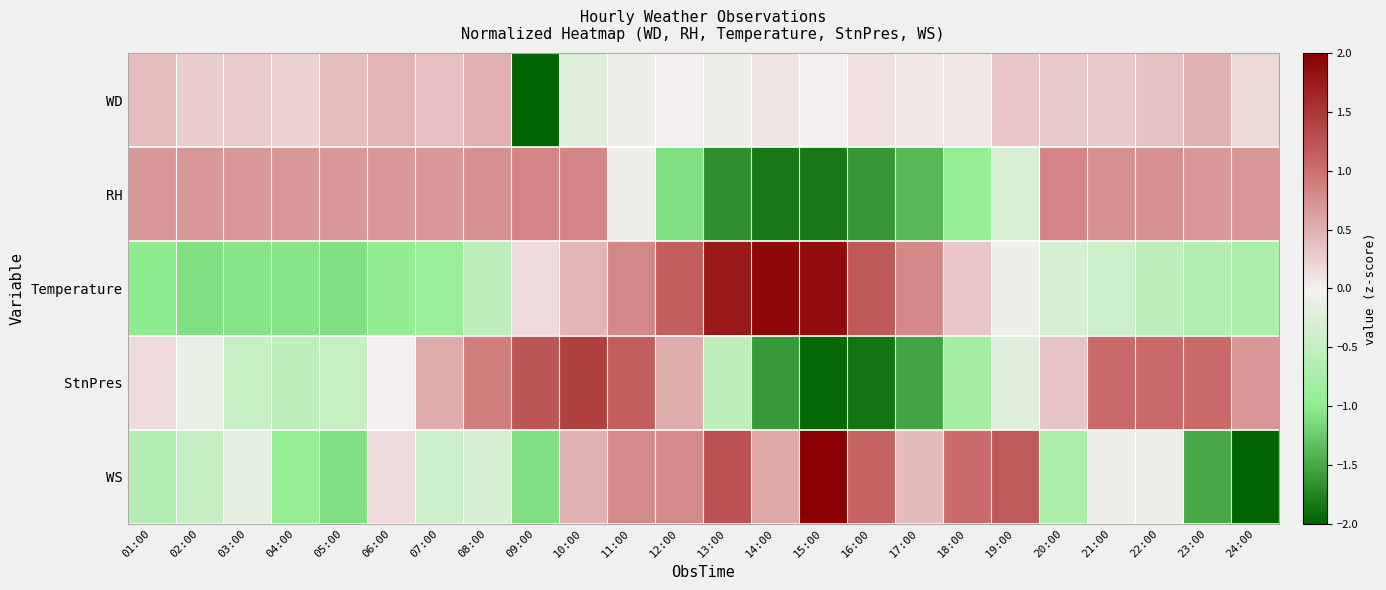

Reading left to right, extract all data points from this chart.

WD: 01:00=0.4	02:00=0.3	03:00=0.3	04:00=0.2	05:00=0.4	06:00=0.5	07:00=0.4	08:00=0.5	09:00=-4.7	10:00=-0.2	11:00=-0.1	12:00=0.0	13:00=-0.1	14:00=0.1	15:00=-0.0	16:00=0.1	17:00=0.1	18:00=0.1	19:00=0.3	20:00=0.3	21:00=0.3	22:00=0.4	23:00=0.5	24:00=0.2
RH: 01:00=0.7	02:00=0.7	03:00=0.7	04:00=0.7	05:00=0.7	06:00=0.7	07:00=0.7	08:00=0.7	09:00=0.8	10:00=0.8	11:00=-0.1	12:00=-1.1	13:00=-1.7	14:00=-1.8	15:00=-1.8	16:00=-1.6	17:00=-1.4	18:00=-0.9	19:00=-0.3	20:00=0.8	21:00=0.7	22:00=0.7	23:00=0.7	24:00=0.7
Temperature: 01:00=-1.0	02:00=-1.1	03:00=-1.1	04:00=-1.1	05:00=-1.1	06:00=-1.0	07:00=-0.9	08:00=-0.6	09:00=0.2	10:00=0.5	11:00=0.8	12:00=1.1	13:00=1.8	14:00=1.9	15:00=1.9	16:00=1.2	17:00=0.8	18:00=0.3	19:00=-0.1	20:00=-0.3	21:00=-0.4	22:00=-0.6	23:00=-0.7	24:00=-0.7
StnPres: 01:00=0.2	02:00=-0.1	03:00=-0.5	04:00=-0.5	05:00=-0.5	06:00=-0.0	07:00=0.5	08:00=0.9	09:00=1.2	10:00=1.4	11:00=1.1	12:00=0.5	13:00=-0.5	14:00=-1.6	15:00=-2.0	16:00=-1.9	17:00=-1.5	18:00=-0.8	19:00=-0.2	20:00=0.3	21:00=1.1	22:00=1.1	23:00=1.1	24:00=0.7
WS: 01:00=-0.6	02:00=-0.5	03:00=-0.2	04:00=-0.9	05:00=-1.1	06:00=0.2	07:00=-0.4	08:00=-0.3	09:00=-1.1	10:00=0.5	11:00=0.8	12:00=0.8	13:00=1.3	14:00=0.6	15:00=2.1	16:00=1.1	17:00=0.4	18:00=1.0	19:00=1.2	20:00=-0.7	21:00=-0.1	22:00=-0.1	23:00=-1.5	24:00=-2.4